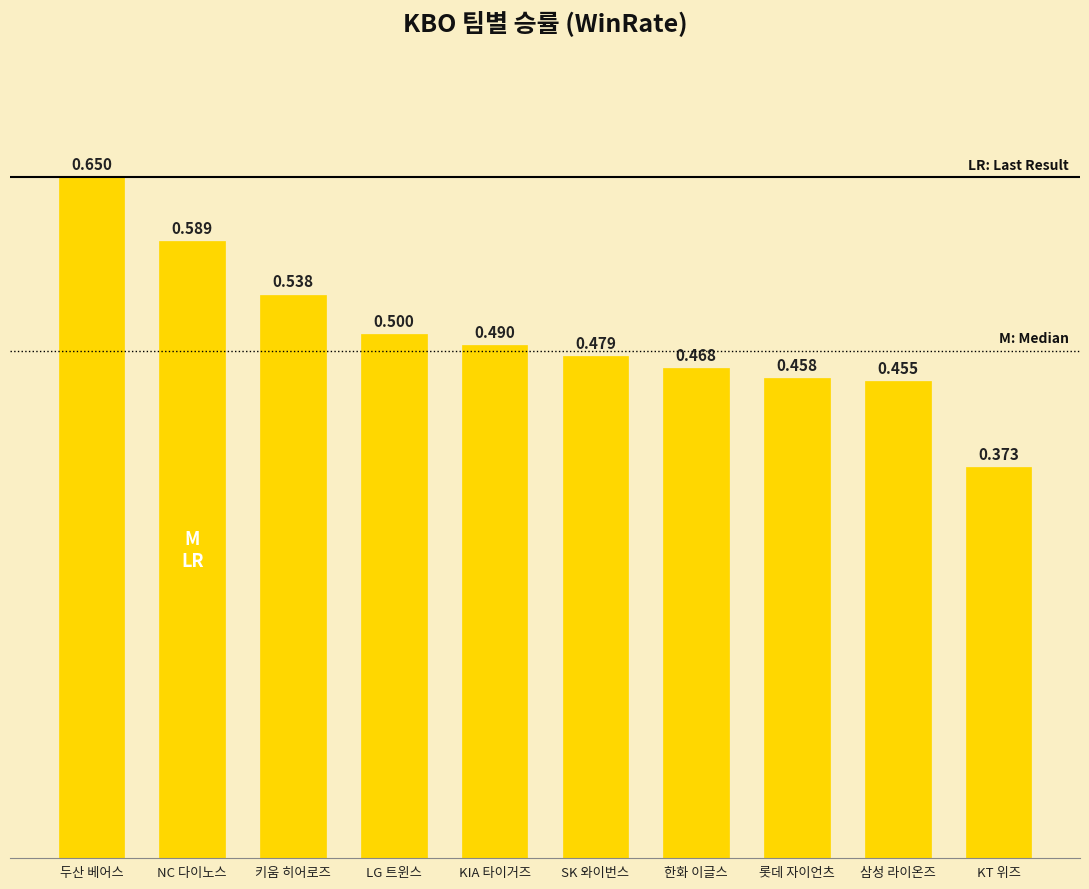

What value does the data have at 삼성 라이온즈?

0.5